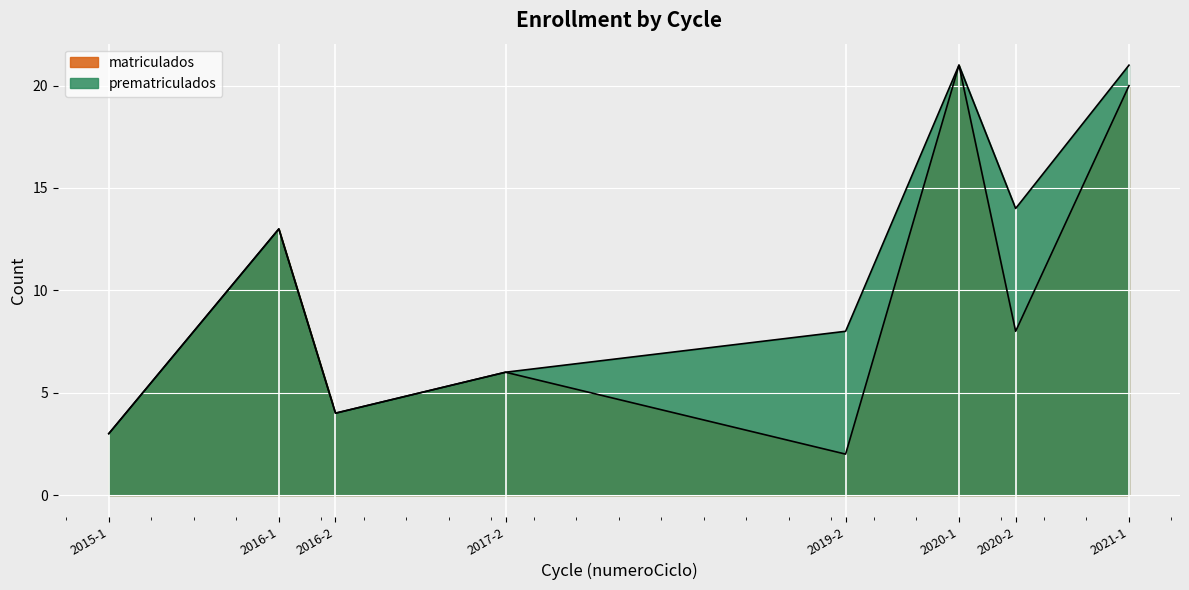

Reading right to left, extract all data points from this chart.

matriculados: 20	8	21	2	6	4	13	3
prematriculados: 21	14	21	8	6	4	13	3